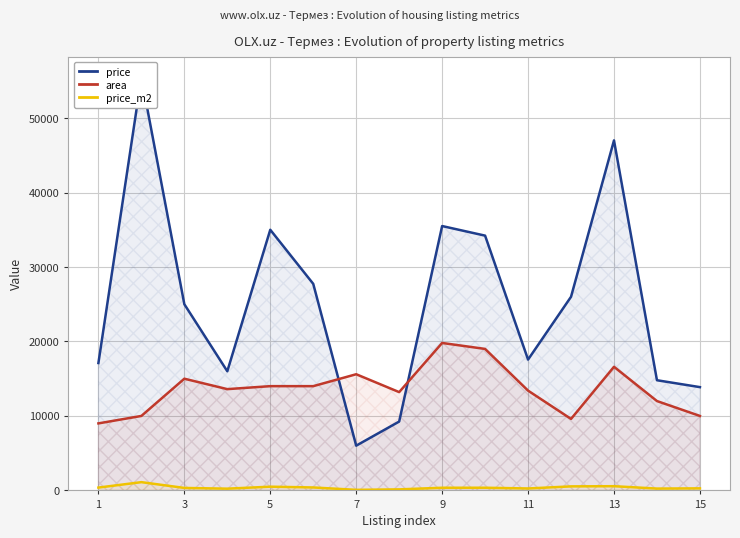

What is the lowest value of the area series?

9000.0